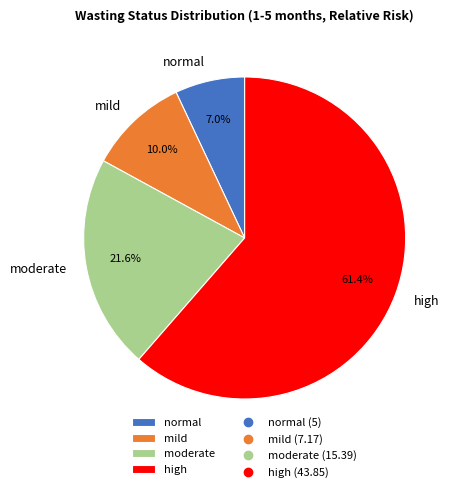

What percentage is NOT represented by mild?

90.0%